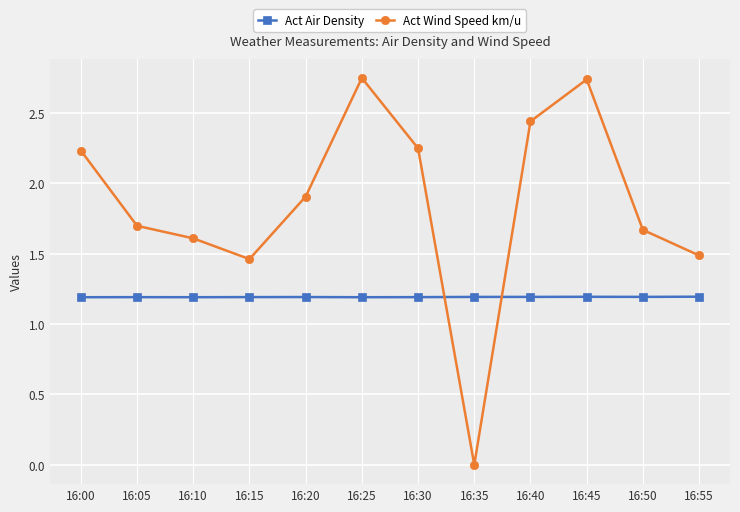

In Act Wind Speed km/u, how many points are lower than both neighbors (excluding endpoints)?

2